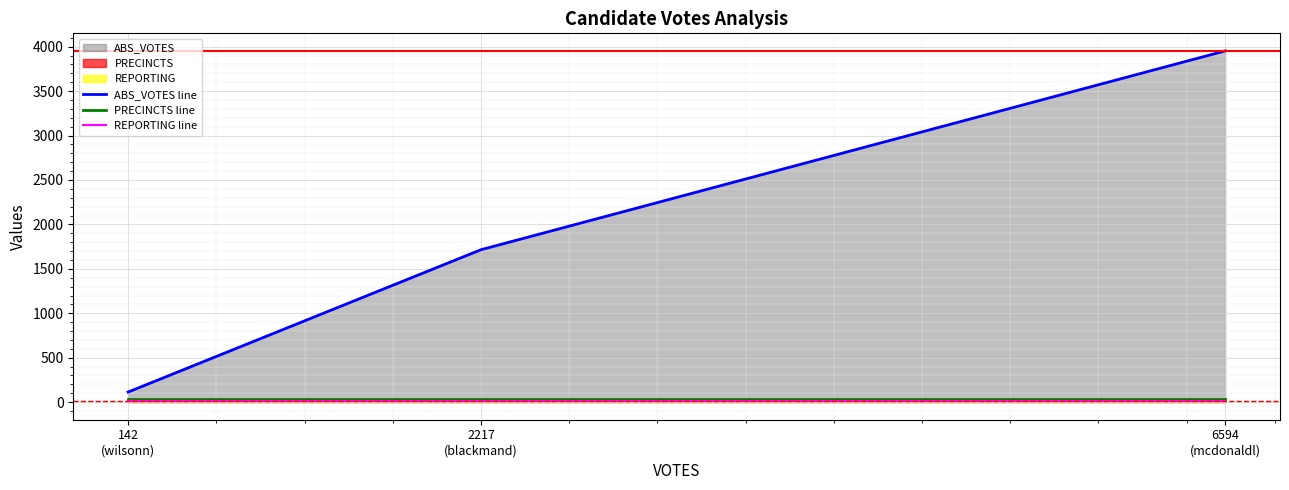

Between 6594
(mcdonaldl) and 2217
(blackmand), which is larger?

6594
(mcdonaldl)